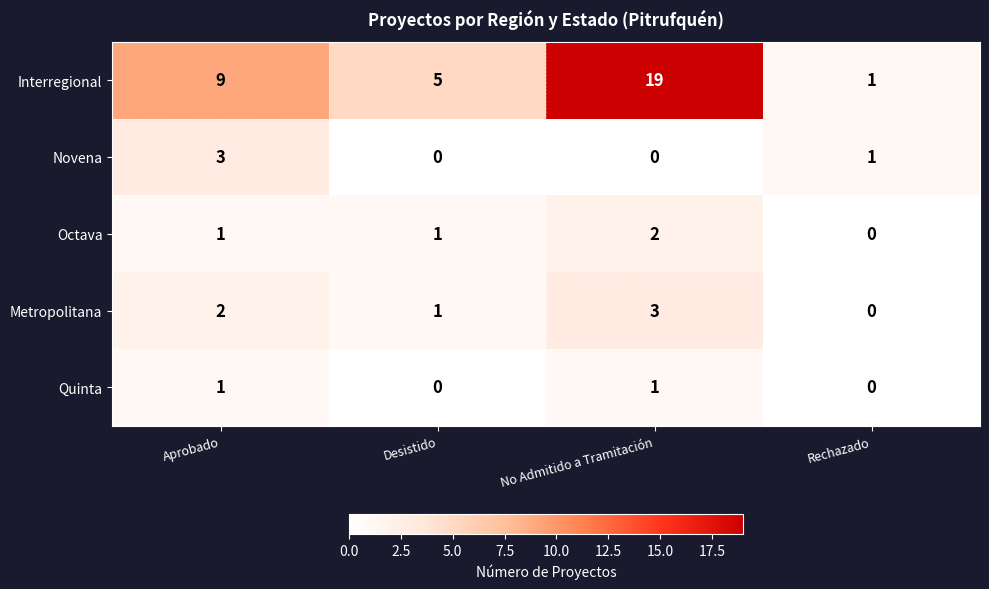

How many data points in Interregional are less than 9?

2